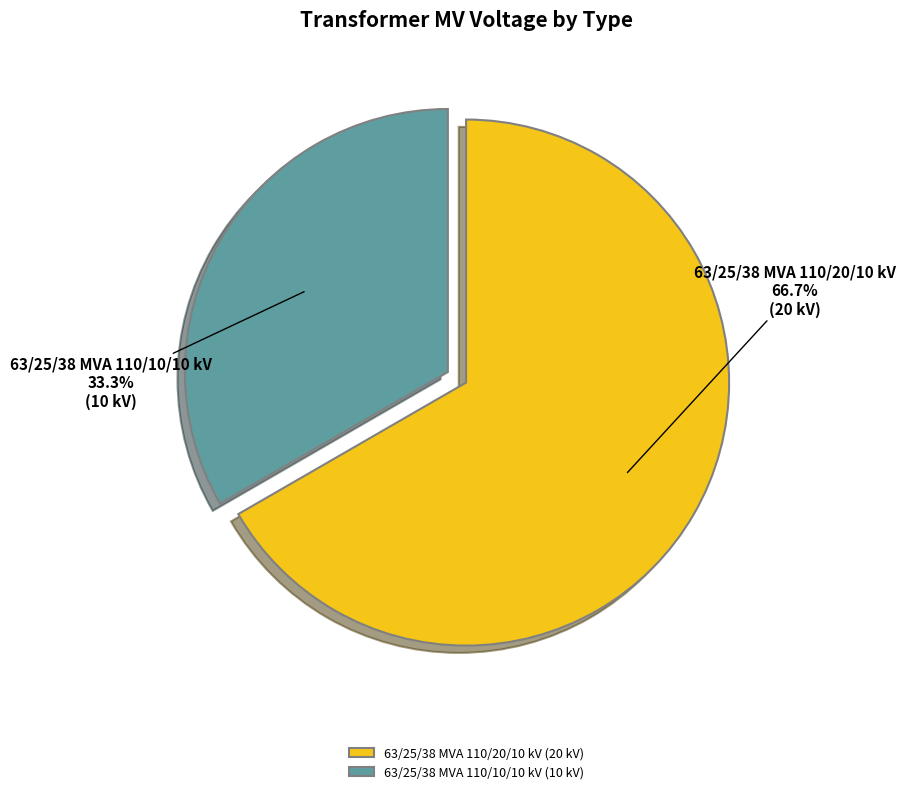

Combined, what portion of the pie is 63/25/38 MVA 110/20/10 kV and 63/25/38 MVA 110/10/10 kV?

100.0%